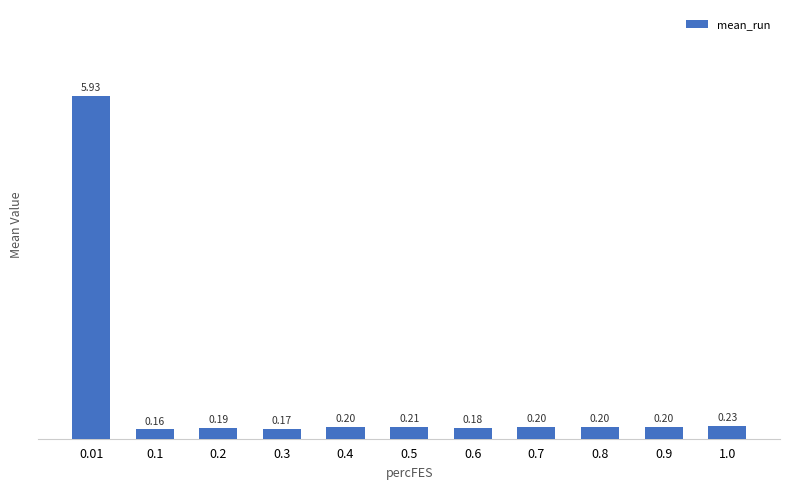

What is the value of the 8th bar from the left?

0.2